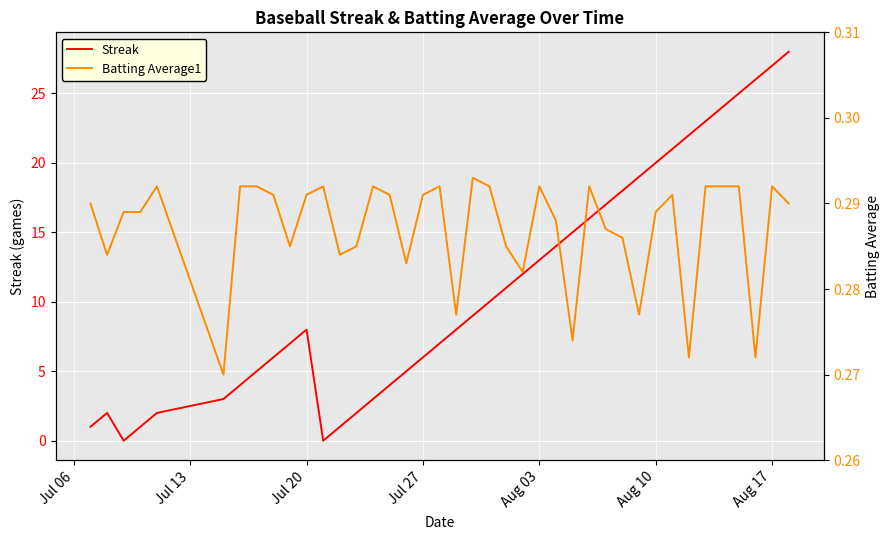

What is the maximum value for Streak?

28